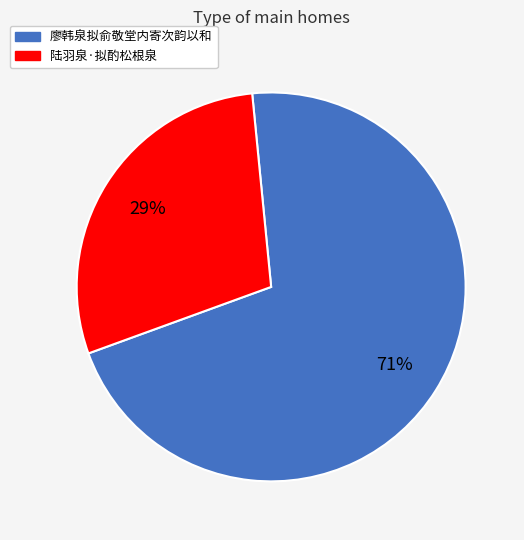

Which has a higher value, 廖韩泉拟俞敬堂内寄次韵以和 or 陆羽泉·拟酌松根泉?

廖韩泉拟俞敬堂内寄次韵以和